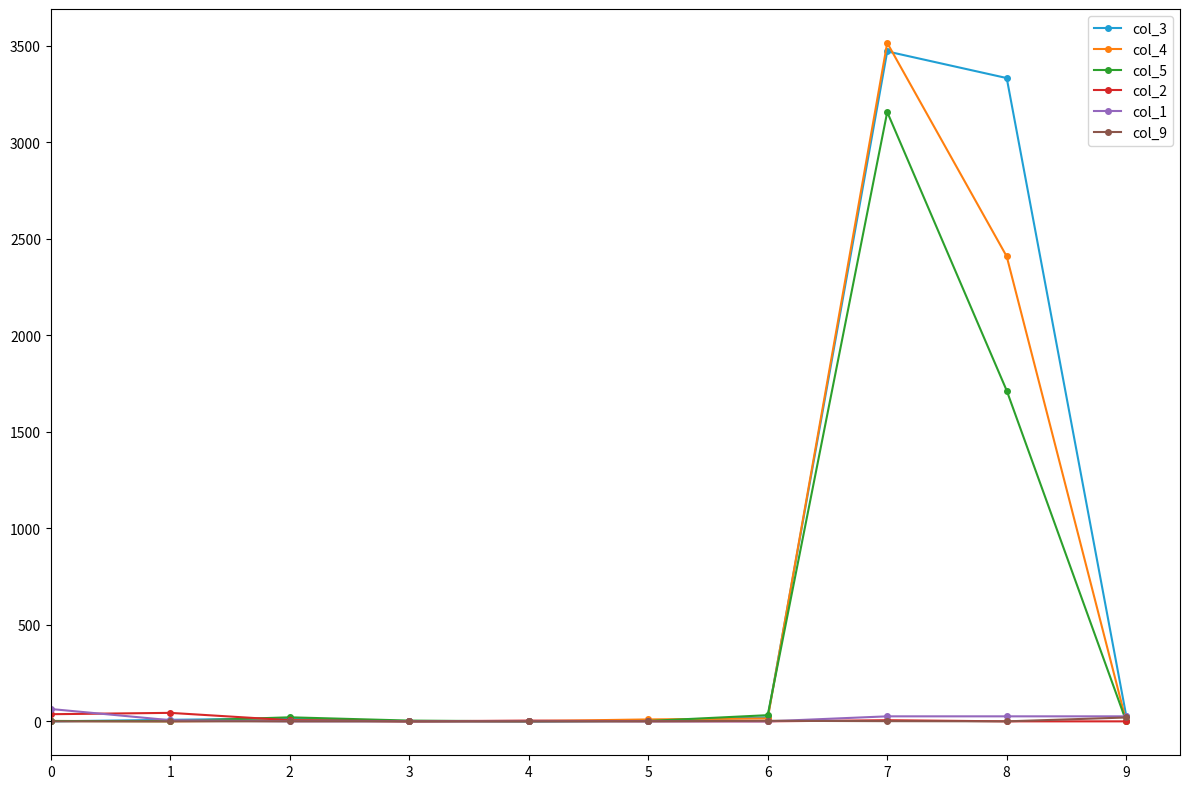

What is the maximum value shown in the chart?

3514